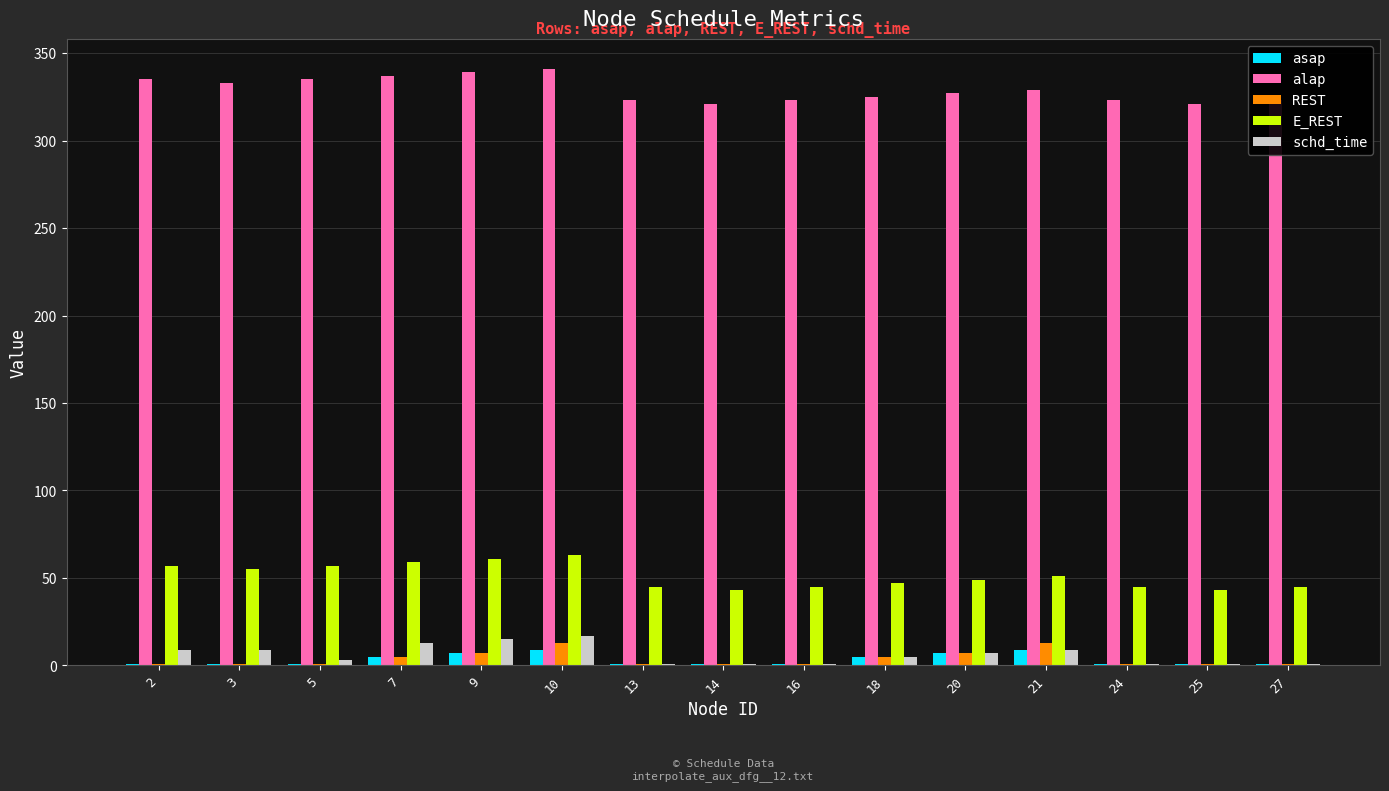

Read the alap value at 14.

321